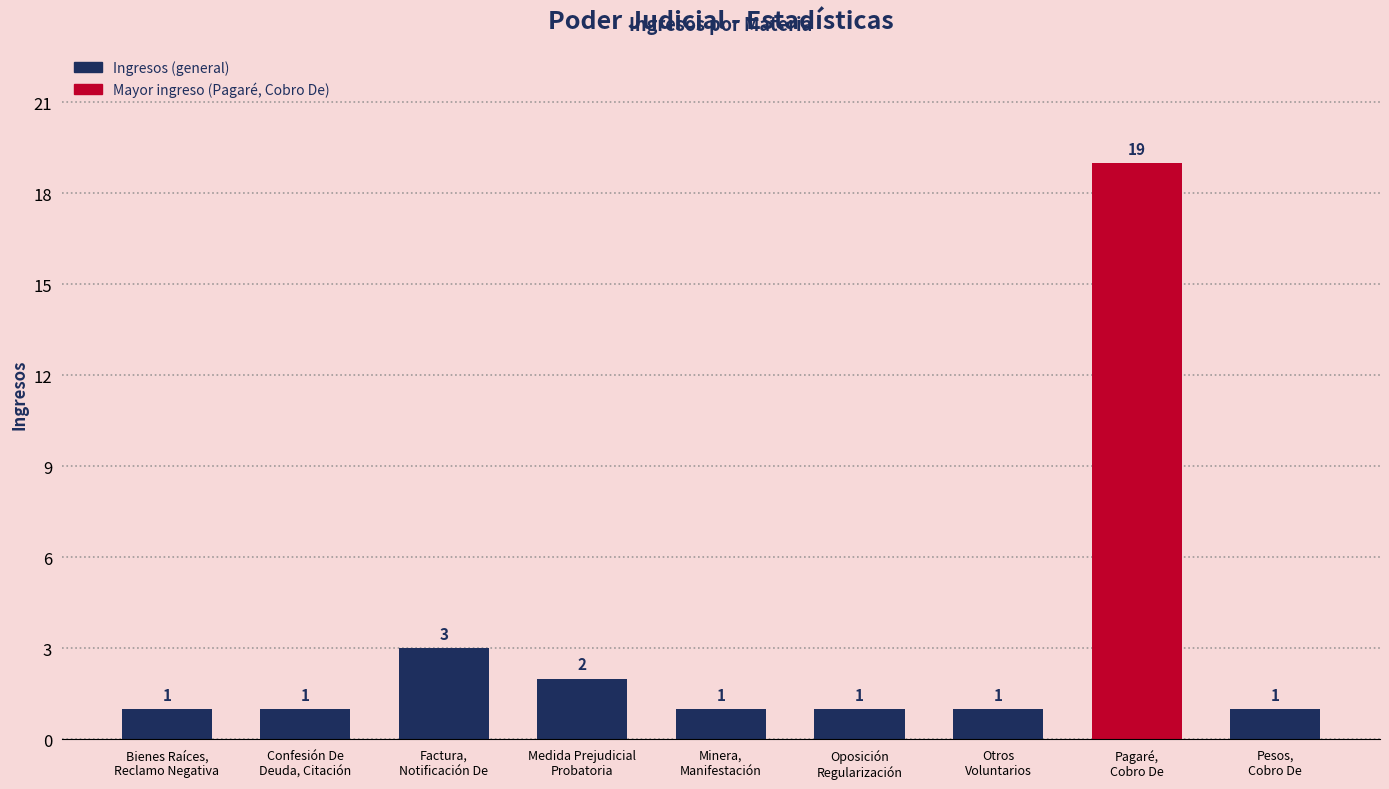

What is the difference between the values at Minera,
Manifestación and Factura,
Notificación De?

2